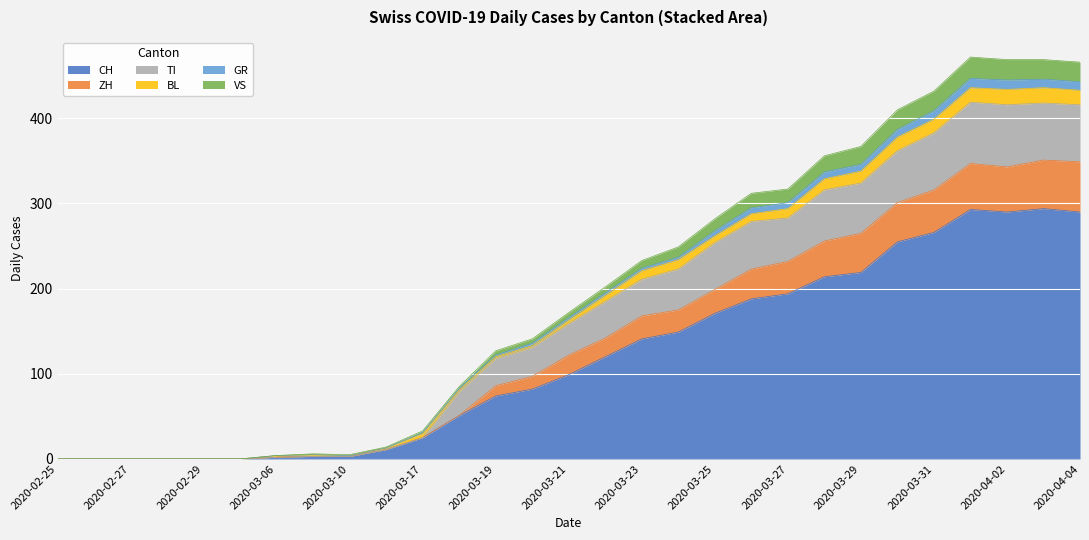

What is the highest value of the CH series?

294